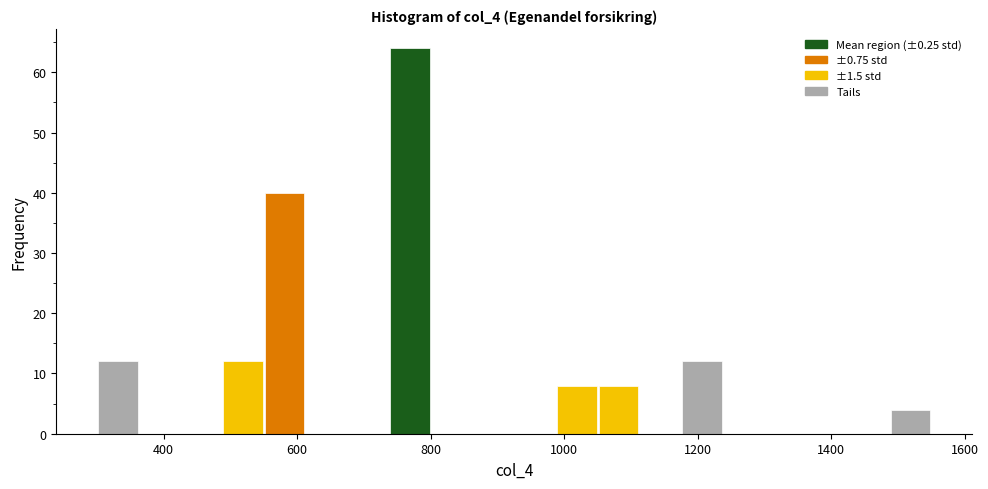

Around what value on the x-axis is the tallest bar? Give the approximate position of its centre, as read against the axis.

760